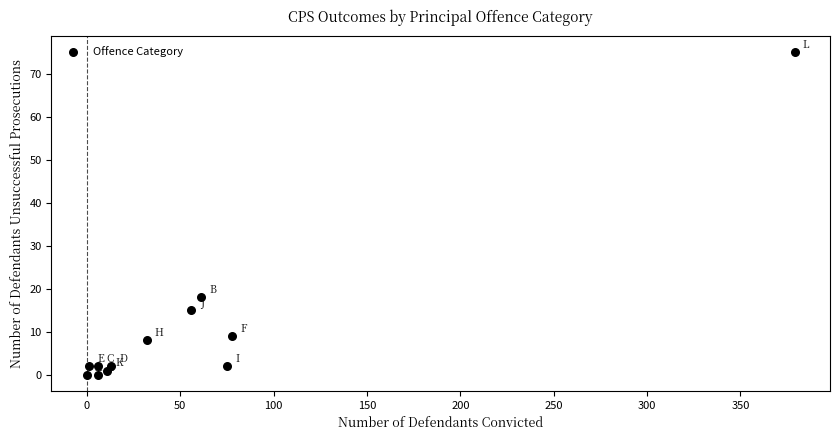

What Y value in the scatter plot is closest to 37?

18